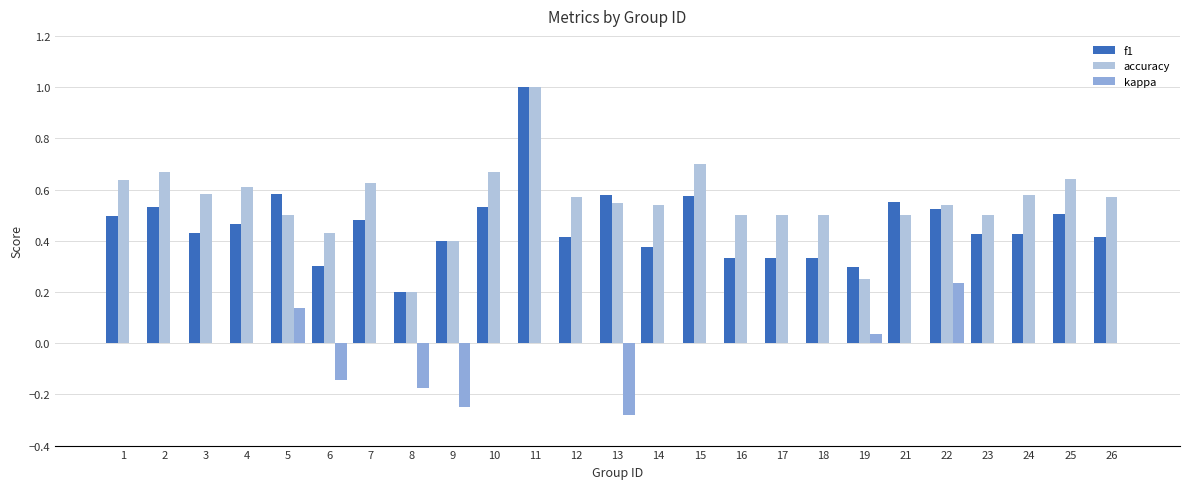

How many groups of bars are there?

25